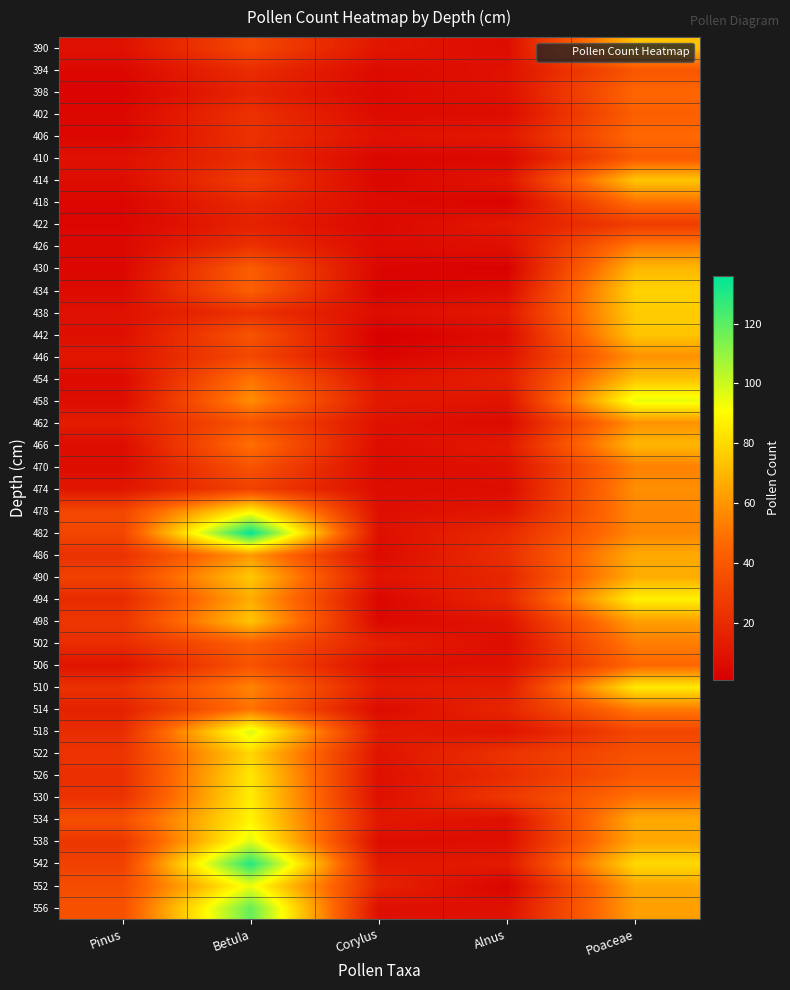

What is the spread (max minus min) of values at Poaceae?

67